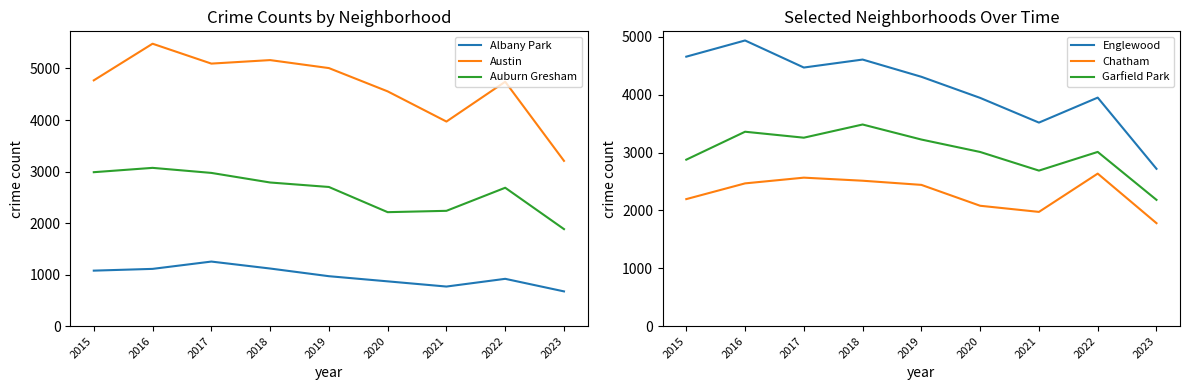

How many data points in Garfield Park are above 3011?

4